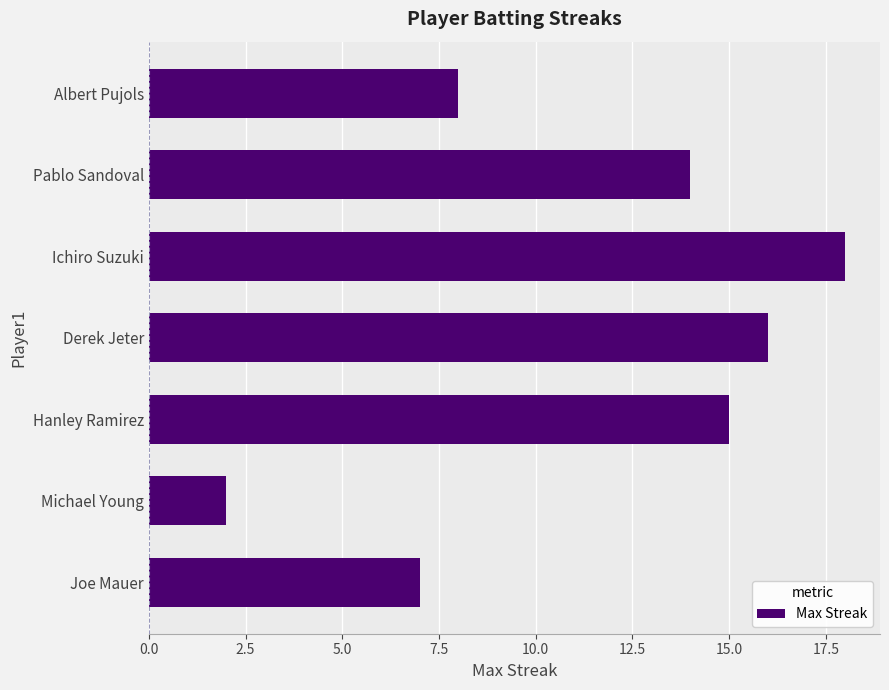

The value at Hanley Ramirez is 15. True or false?

True